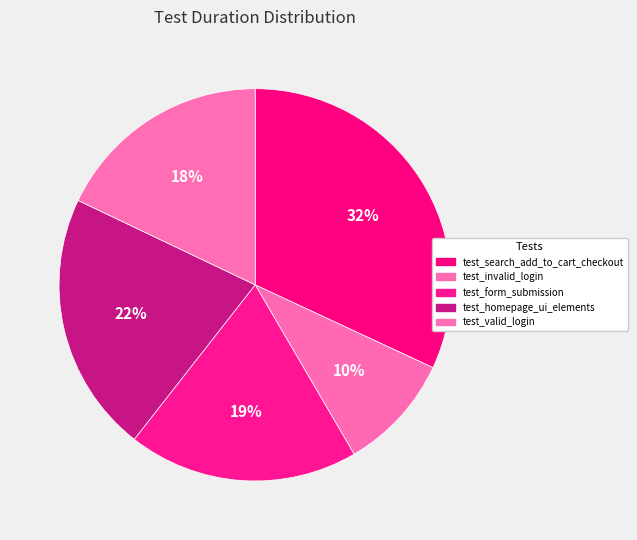

How many slices are in this pie chart?

5